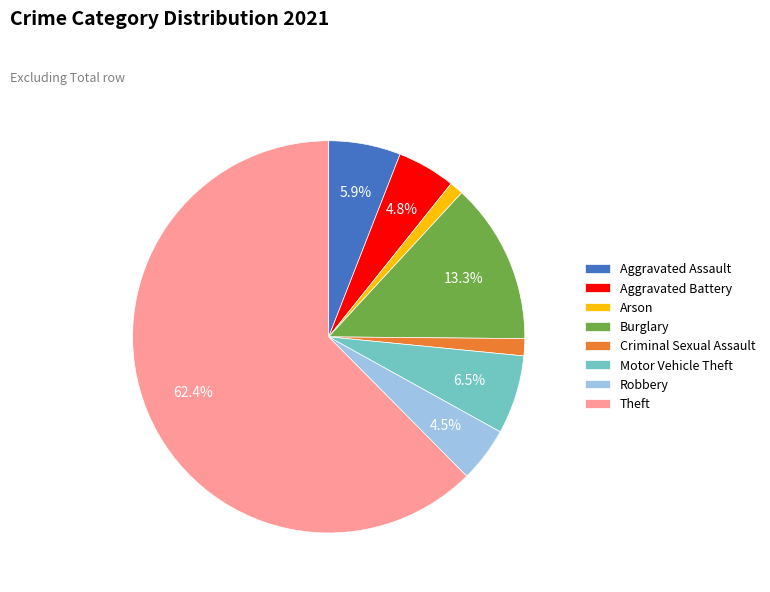

The Burglary slice represents 23% of the pie. True or false?

False